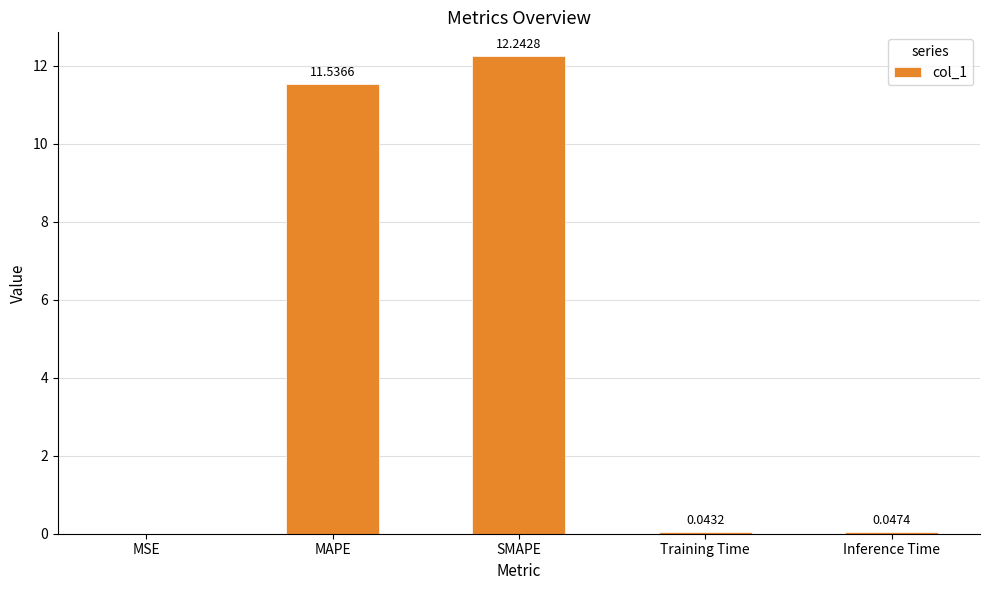

Which label corresponds to the largest value in the chart?

SMAPE